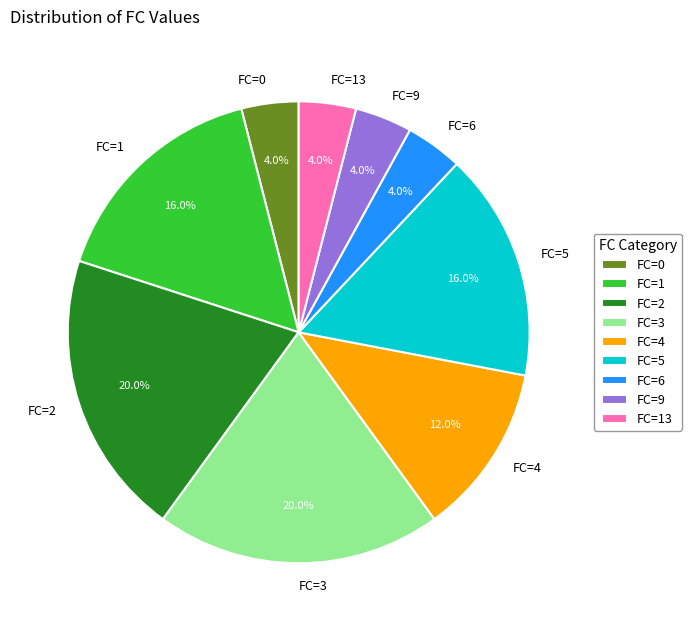

Count the number of slices in the pie.

9